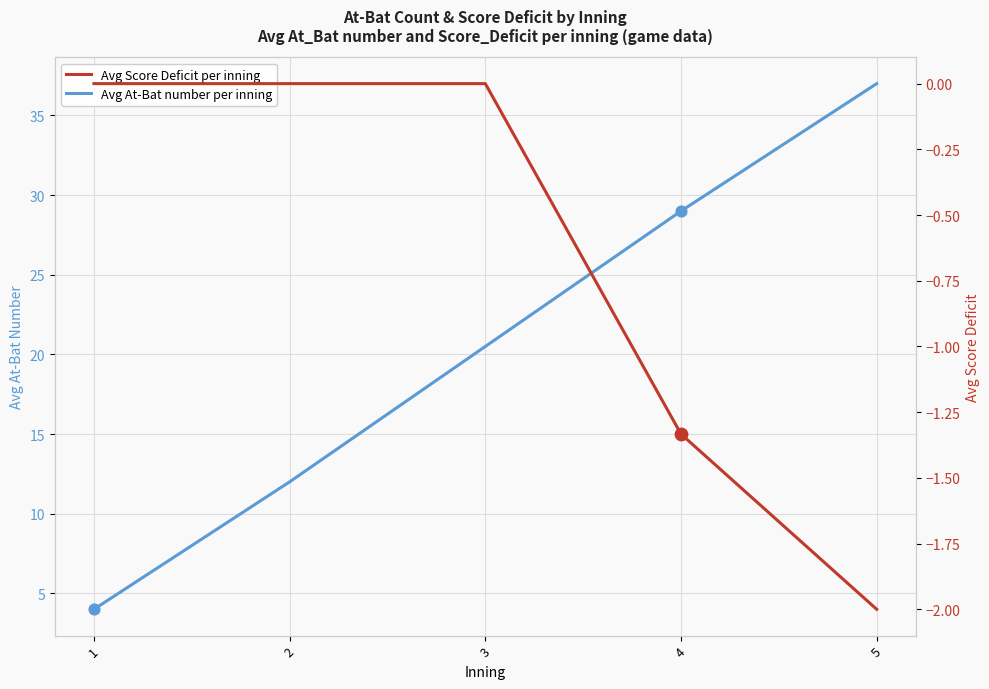

Which series contains the highest Y value?

Avg At-Bat number per inning